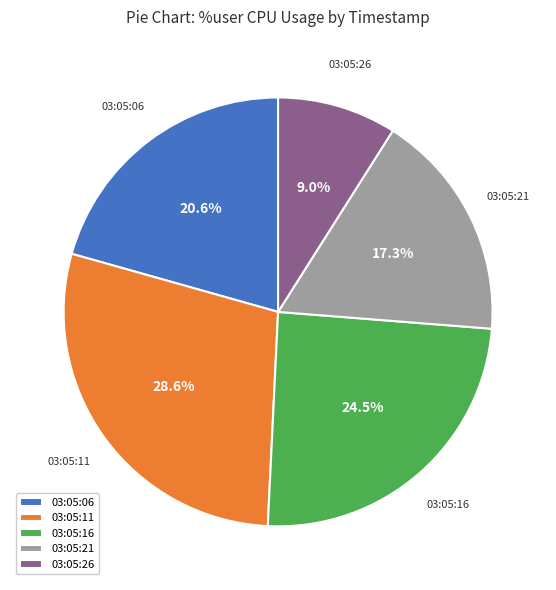

What is the smallest slice in the pie chart?

03:05:26